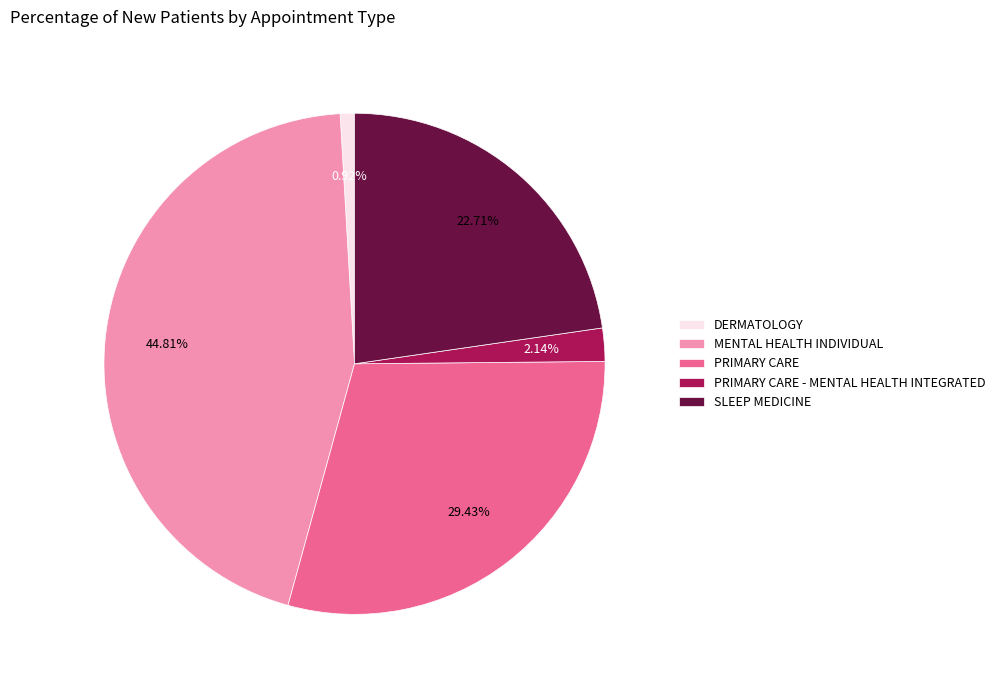

Which slice is the largest?

MENTAL HEALTH INDIVIDUAL